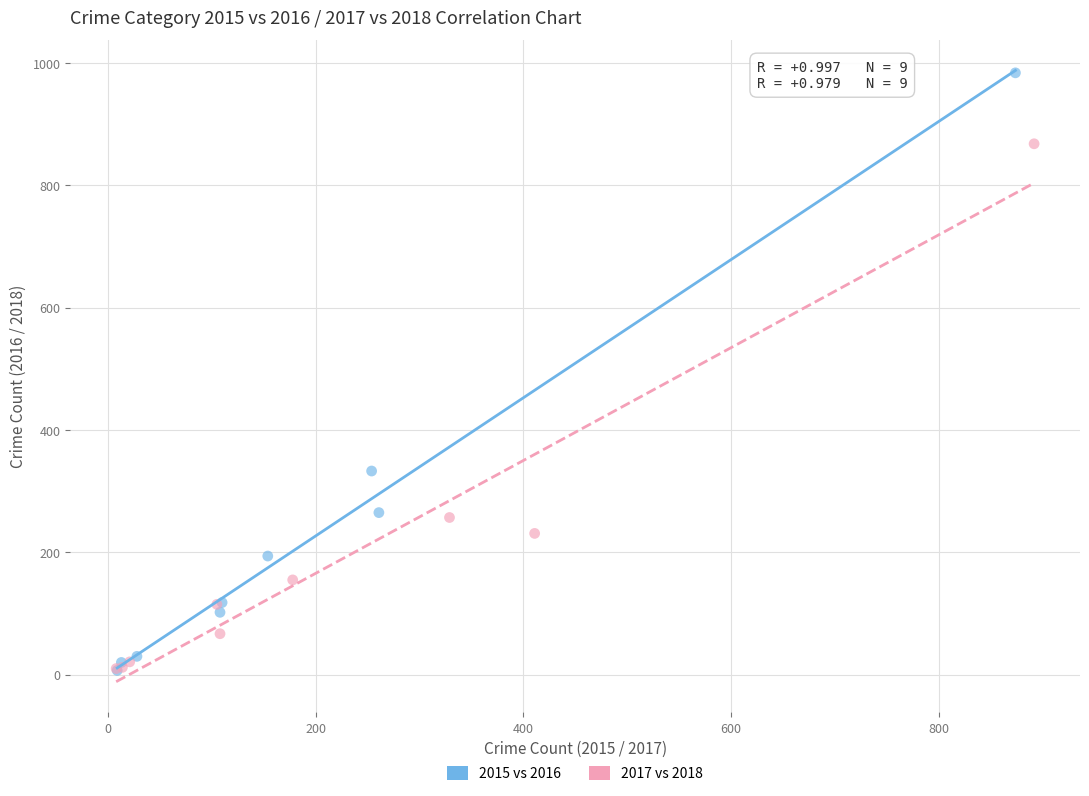

What are all the series names shown in the legend?

2015 vs 2016, 2017 vs 2018